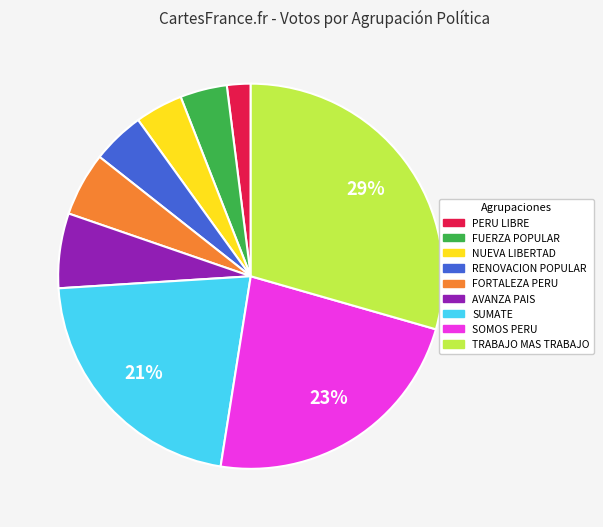

Is it true that RENOVACION POPULAR is 4% of the pie?

True